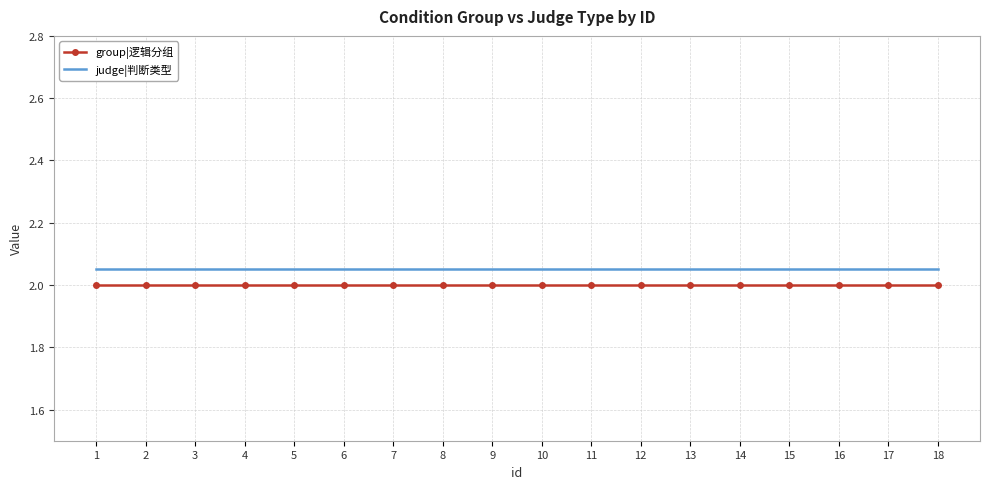

True or false: judge|判断类型 and group|逻辑分组 intersect in this chart.

False